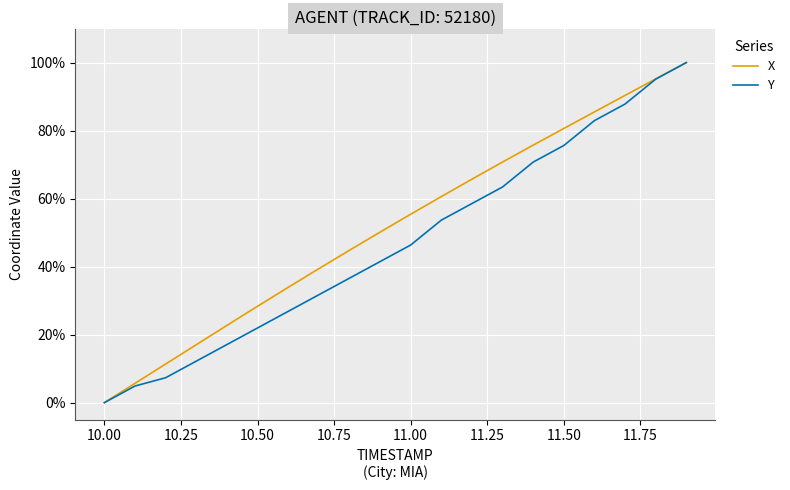

What are all the series names shown in the legend?

X, Y